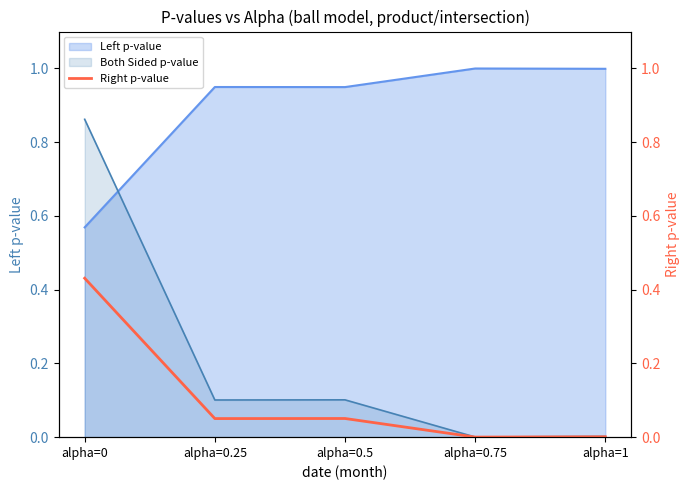

How many lines are shown in the chart?

1